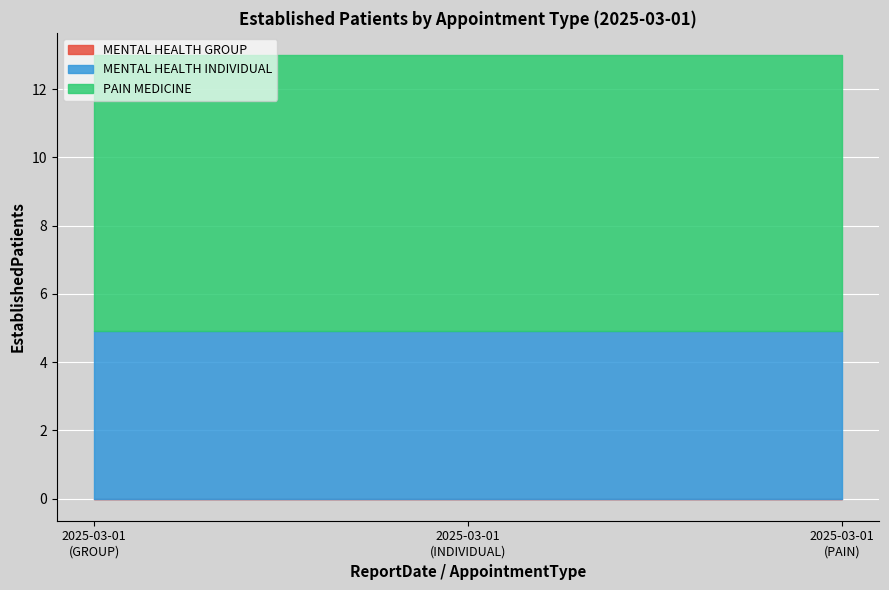

Is it true that MENTAL HEALTH INDIVIDUAL equals 7.7 at 2025-03-01?

False